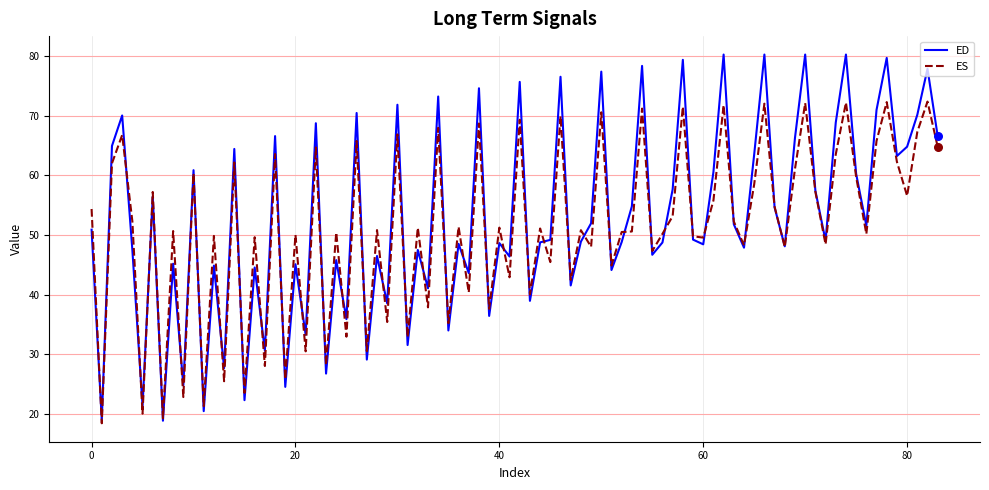

Which series has the largest range (max minus min)?

ED